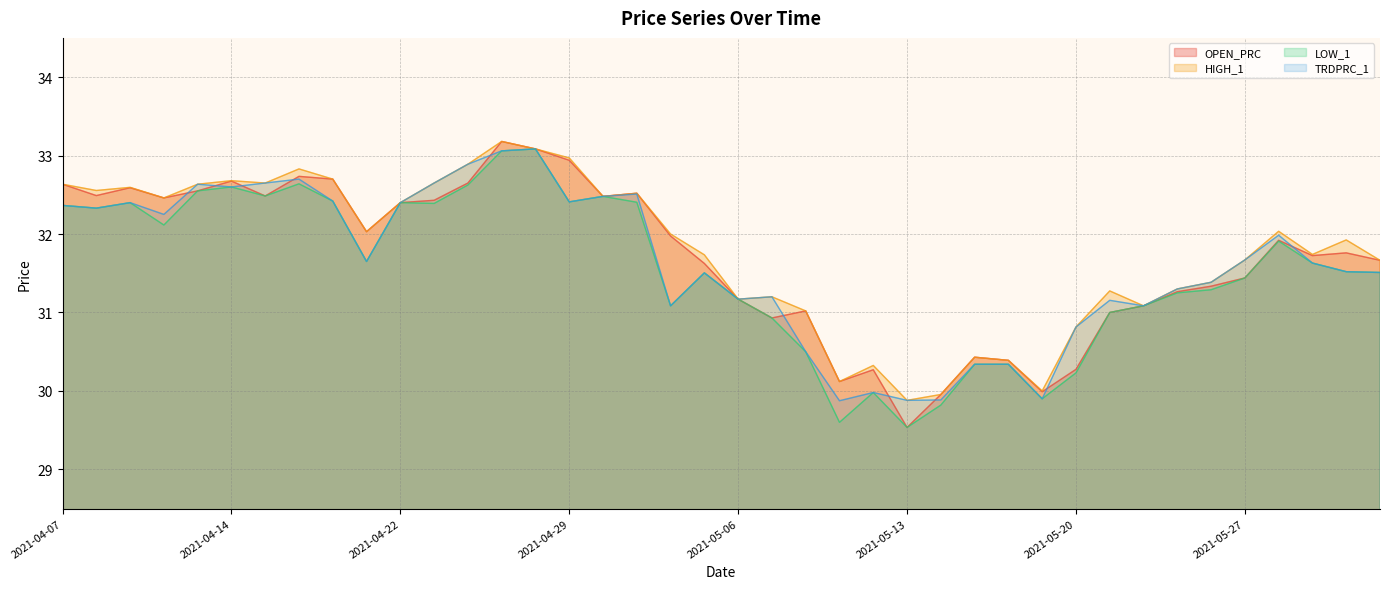

List the labels in order of HIGH_1 value, largest first.

2021-04-27, 2021-04-28, 2021-04-29, 2021-04-26, 2021-04-16, 2021-04-19, 2021-04-14, 2021-04-15, 2021-04-23, 2021-04-07, 2021-04-13, 2021-04-09, 2021-04-08, 2021-05-03, 2021-04-30, 2021-04-12, 2021-04-22, 2021-05-28, 2021-04-20, 2021-05-04, 2021-06-01, 2021-05-31, 2021-05-05, 2021-05-27, 2021-06-03, 2021-05-26, 2021-05-25, 2021-05-21, 2021-05-07, 2021-05-06, 2021-05-24, 2021-05-10, 2021-05-20, 2021-05-17, 2021-05-18, 2021-05-12, 2021-05-11, 2021-05-19, 2021-05-14, 2021-05-13